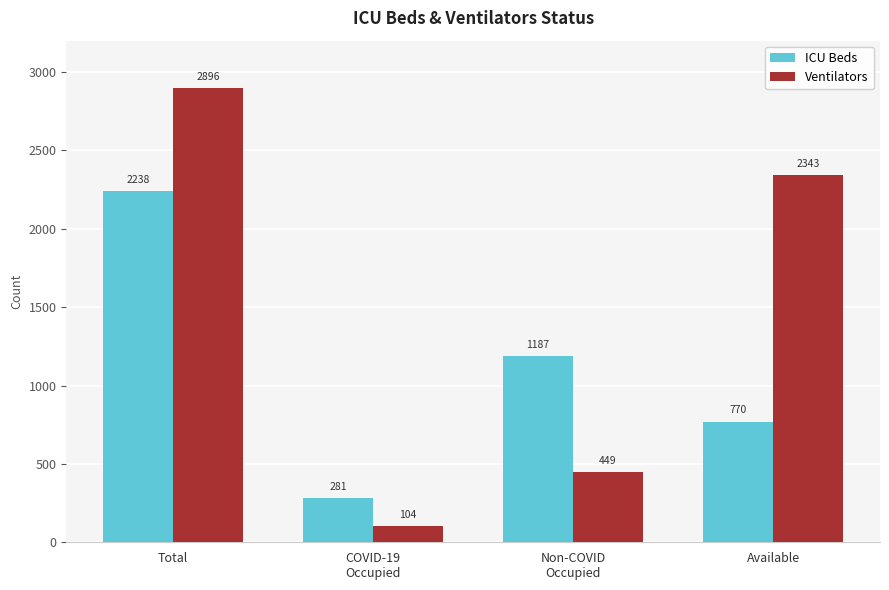

Count the number of data series in this chart.

2